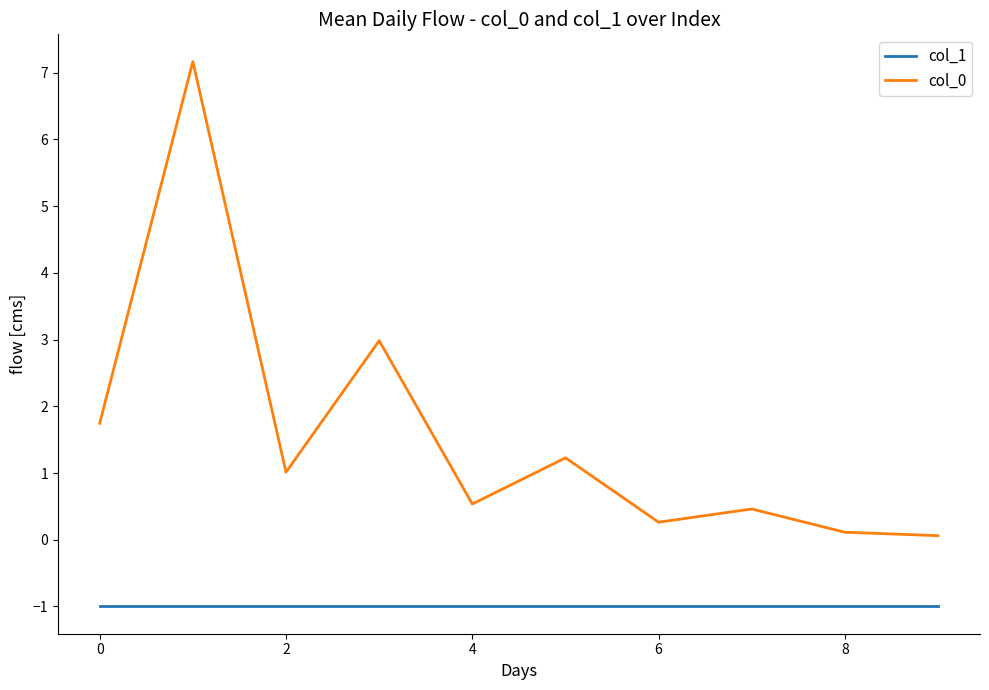

True or false: col_1 and col_0 cross at least once.

False